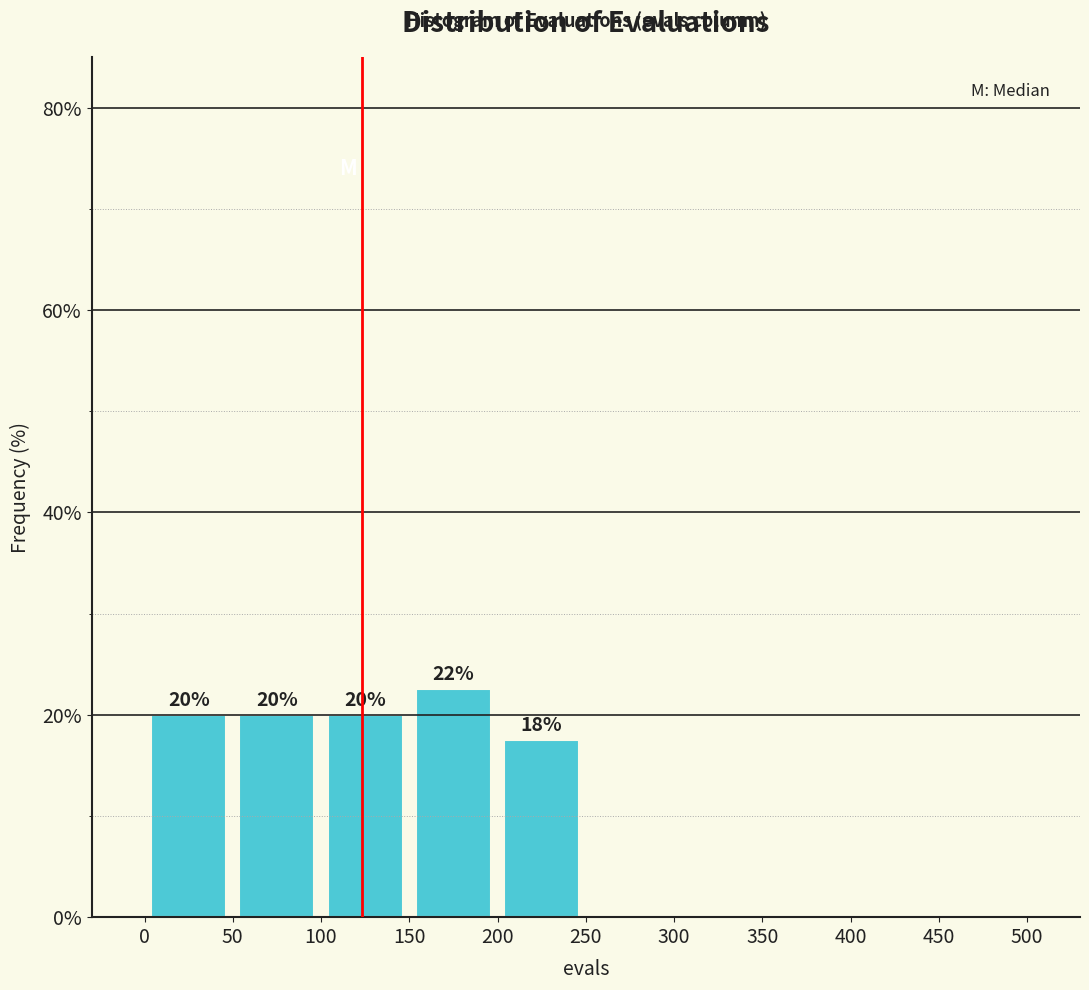

Which range on the x-axis has the tallest bar?

150 to 200